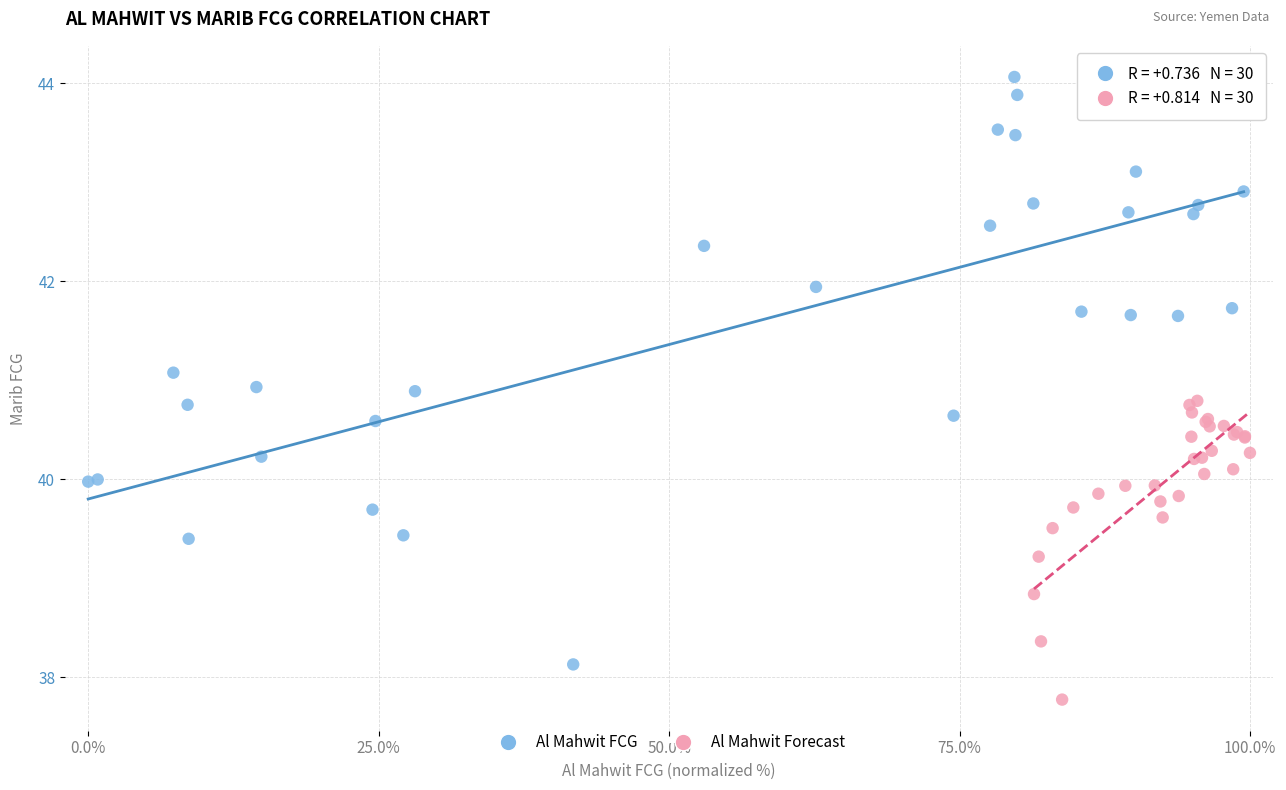

Which series reaches the minimum Y coordinate?

Al Mahwit Forecast